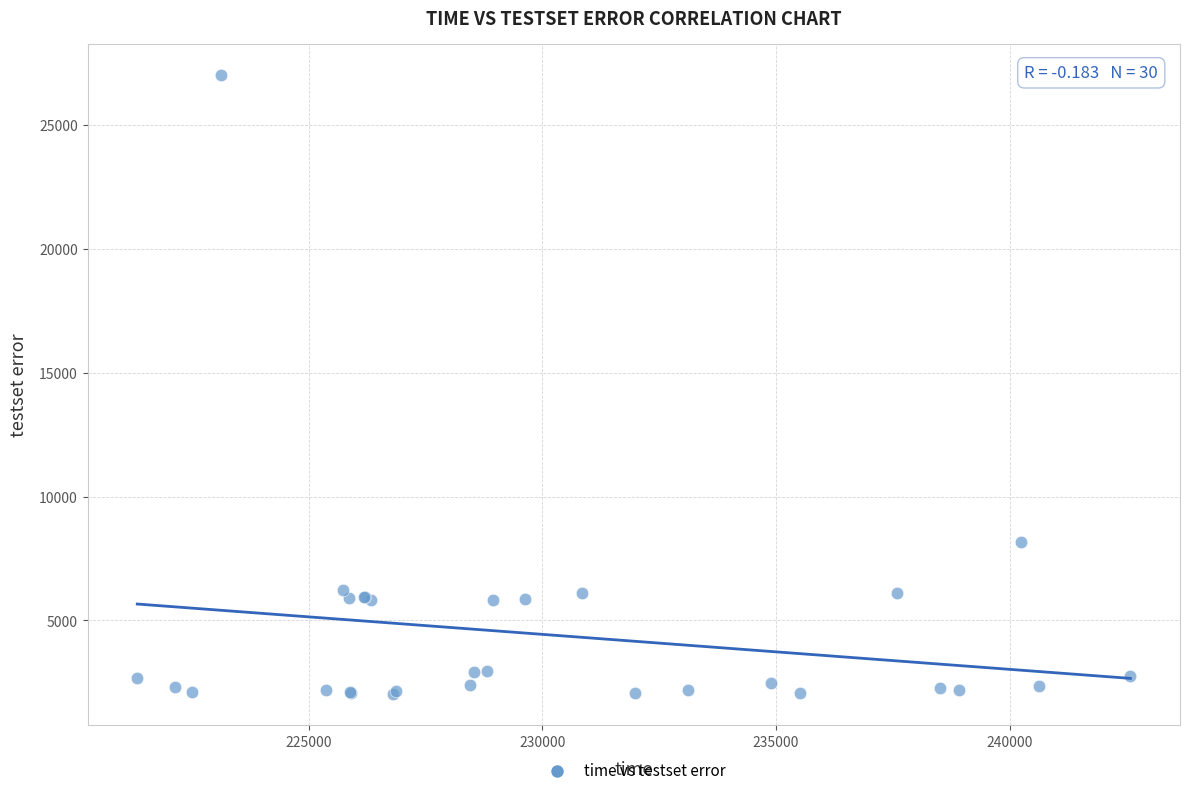

What Y value in the scatter plot is closest to 14521?

8179.1